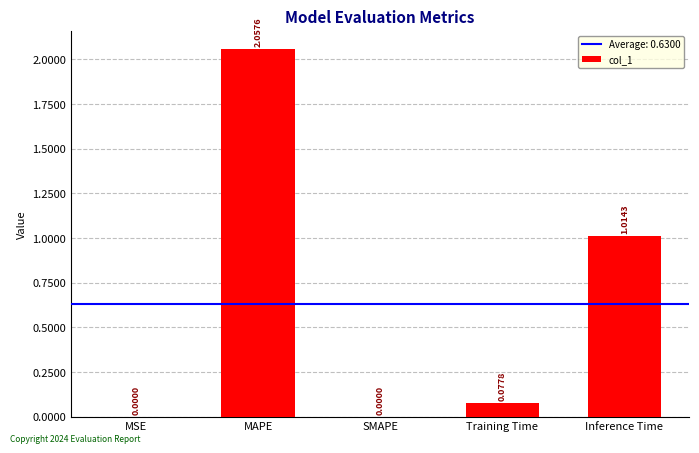

What is the sum of all values?

3.1